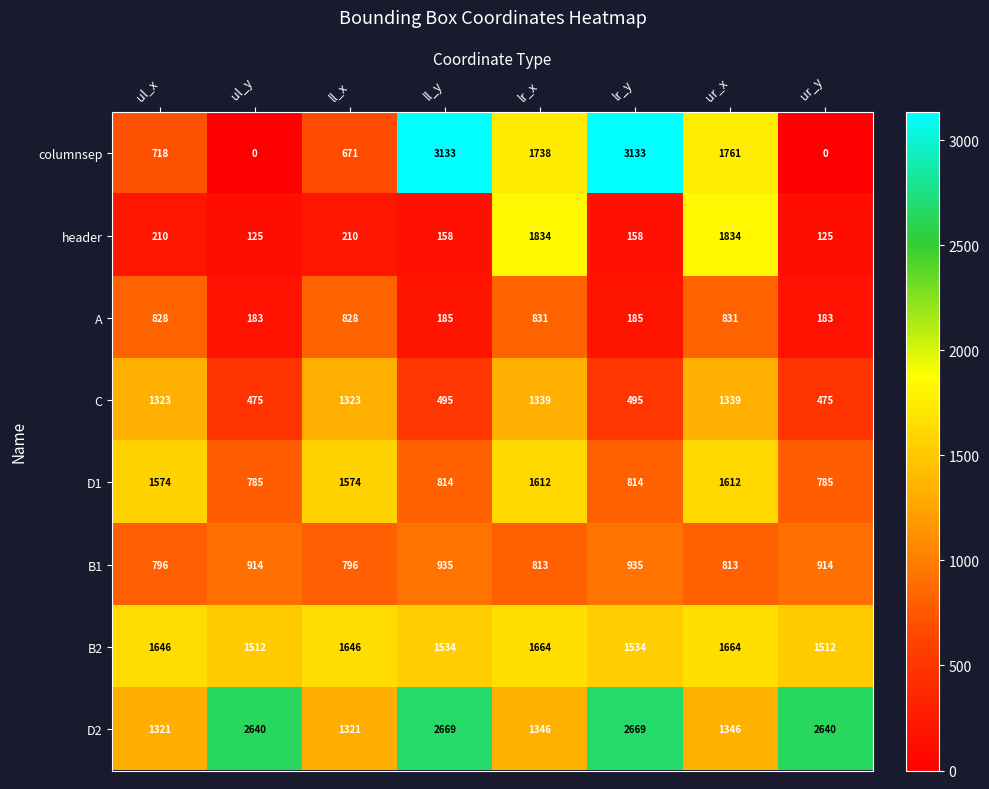

What is the difference between the second highest and minimum values in the header series?

1709